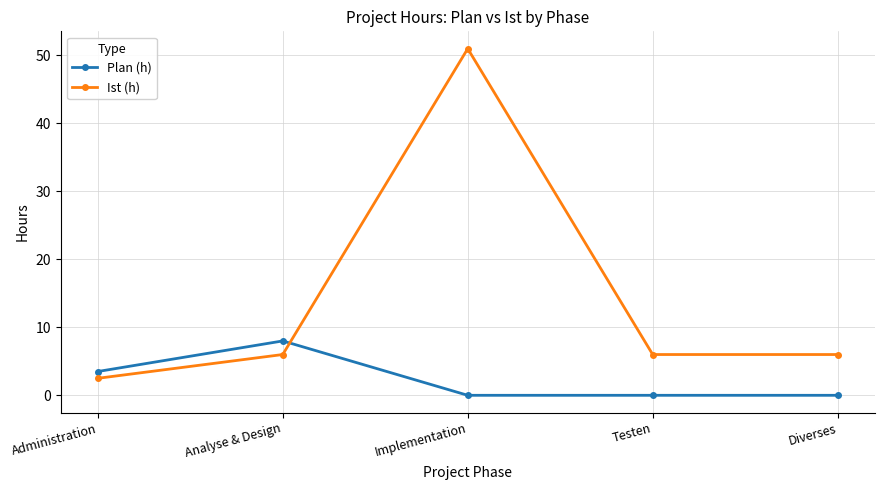

Does the chart display data point markers on the line(s)?

Yes